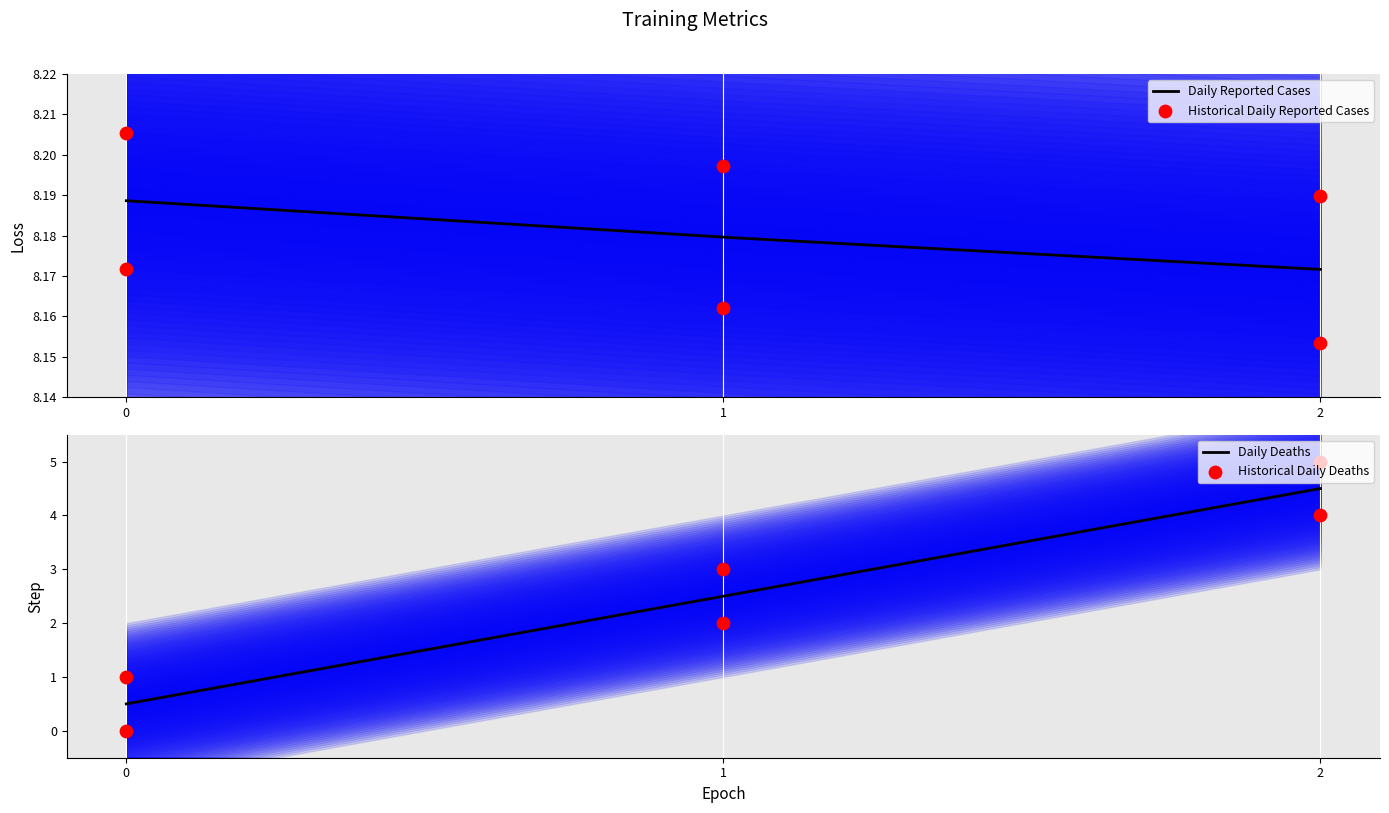

At how many categories does at least one series exceed 1?

6